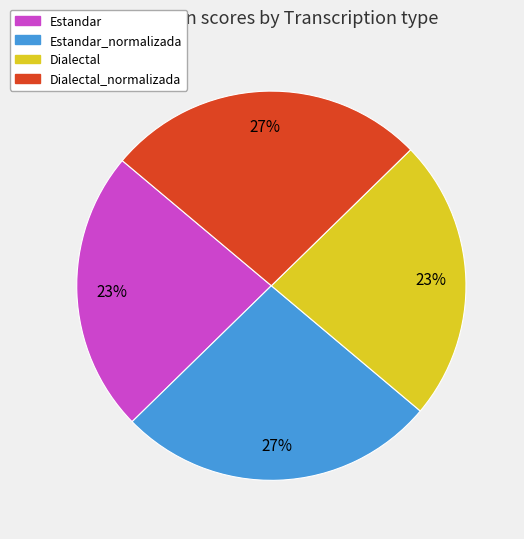

Is it true that Dialectal is 33% of the pie?

False